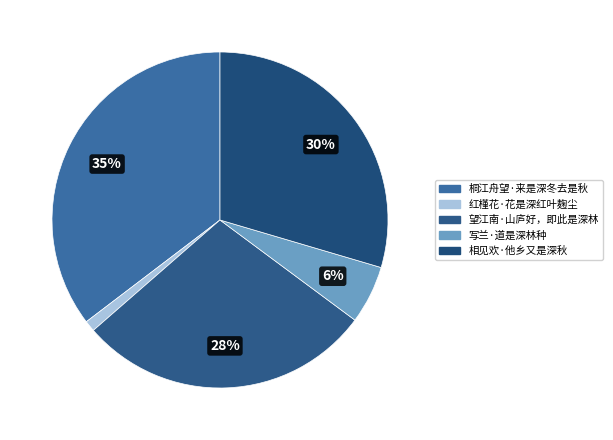

How many segments does this pie chart have?

5